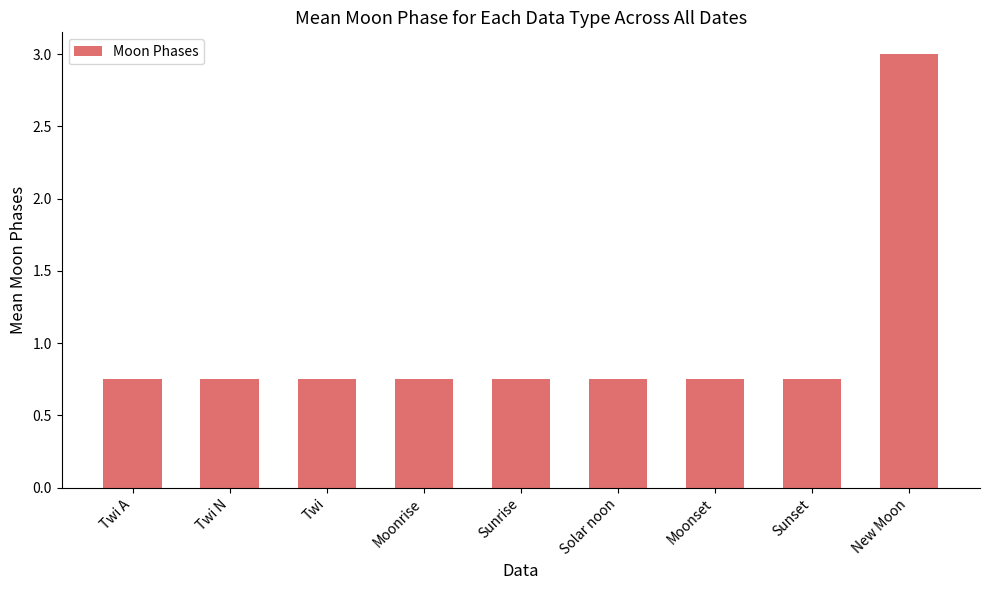

Which category has the highest value across all series?

New Moon